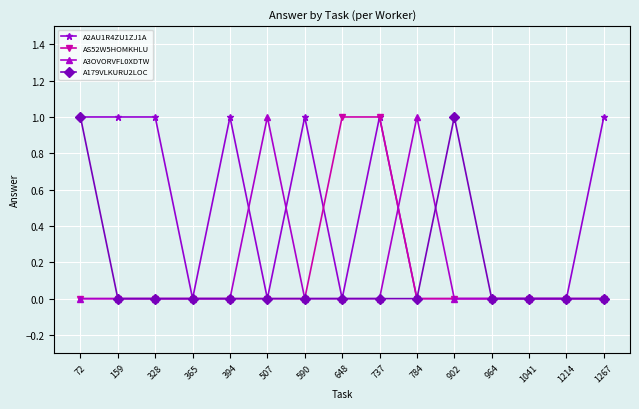

Is this an area chart (filled region under the line)?

No